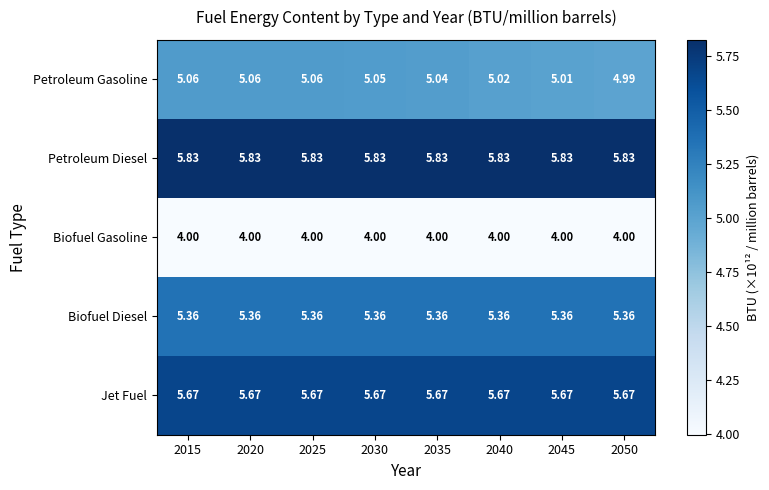

List the series in order of their peak value, lowest first.

Biofuel Gasoline, Petroleum Gasoline, Biofuel Diesel, Jet Fuel, Petroleum Diesel